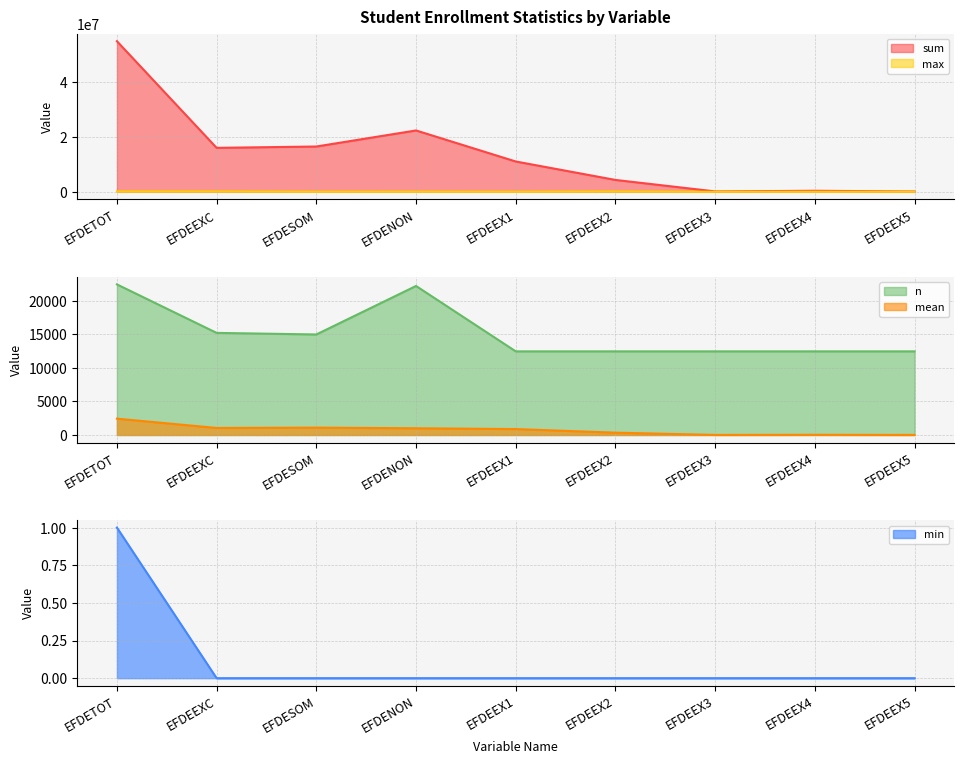

What is the spread (max minus min) of values at EFDENON?

22291528.0